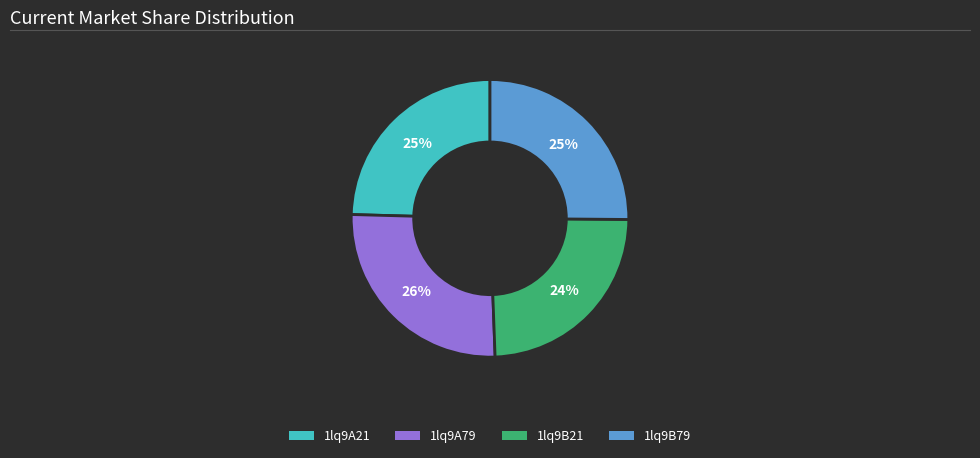

True or false: 1lq9B21 accounts for 24% of the total.

True